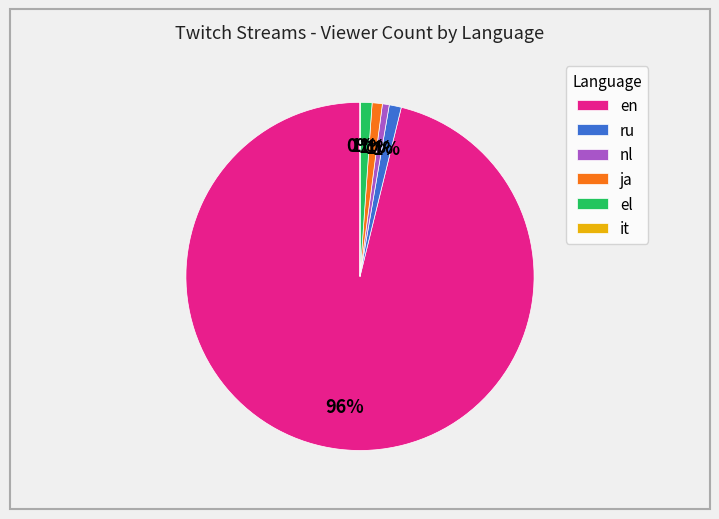

Which slice represents more than half of the pie?

en